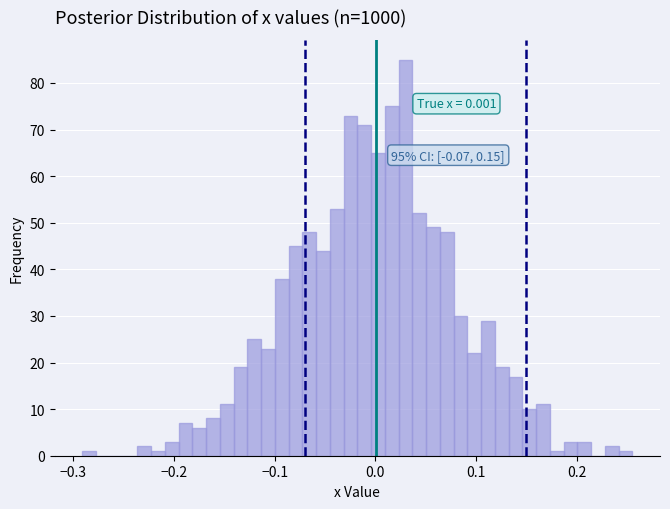

Read against the x-axis, roughly where is the centre of the tallest bar?

0.03